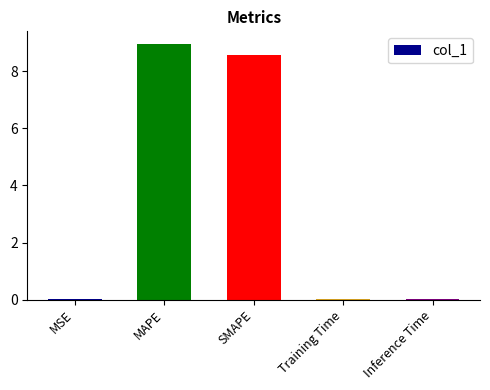

Read the value at MAPE.

9.0